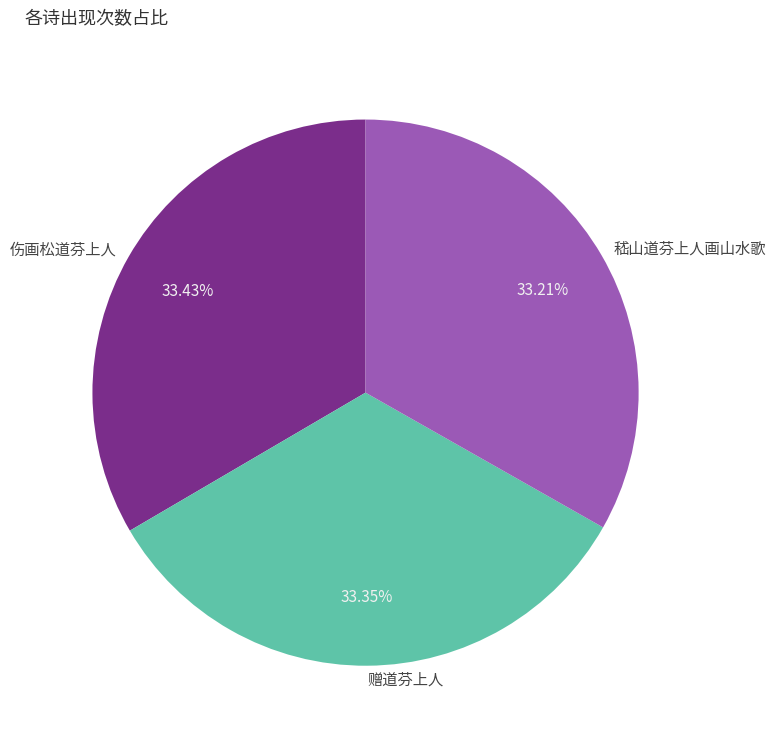

To the nearest percent, what portion does 赠道芬上人 represent?

33%